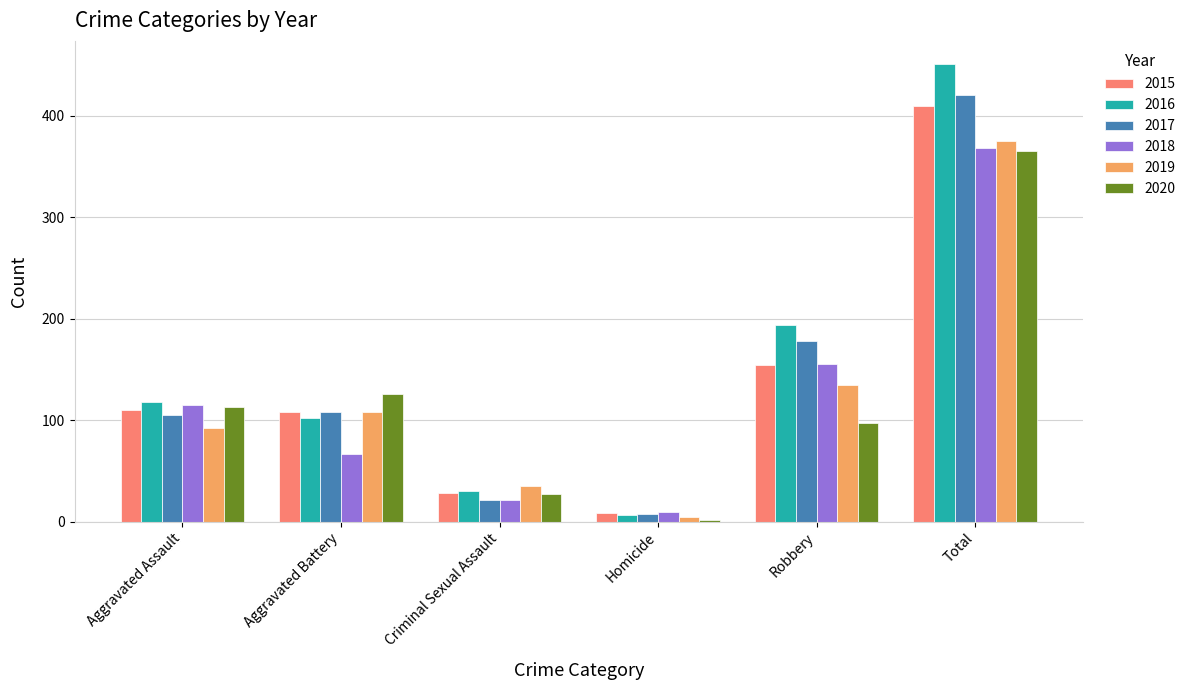

At which label does 2019 reach its minimum?

Homicide